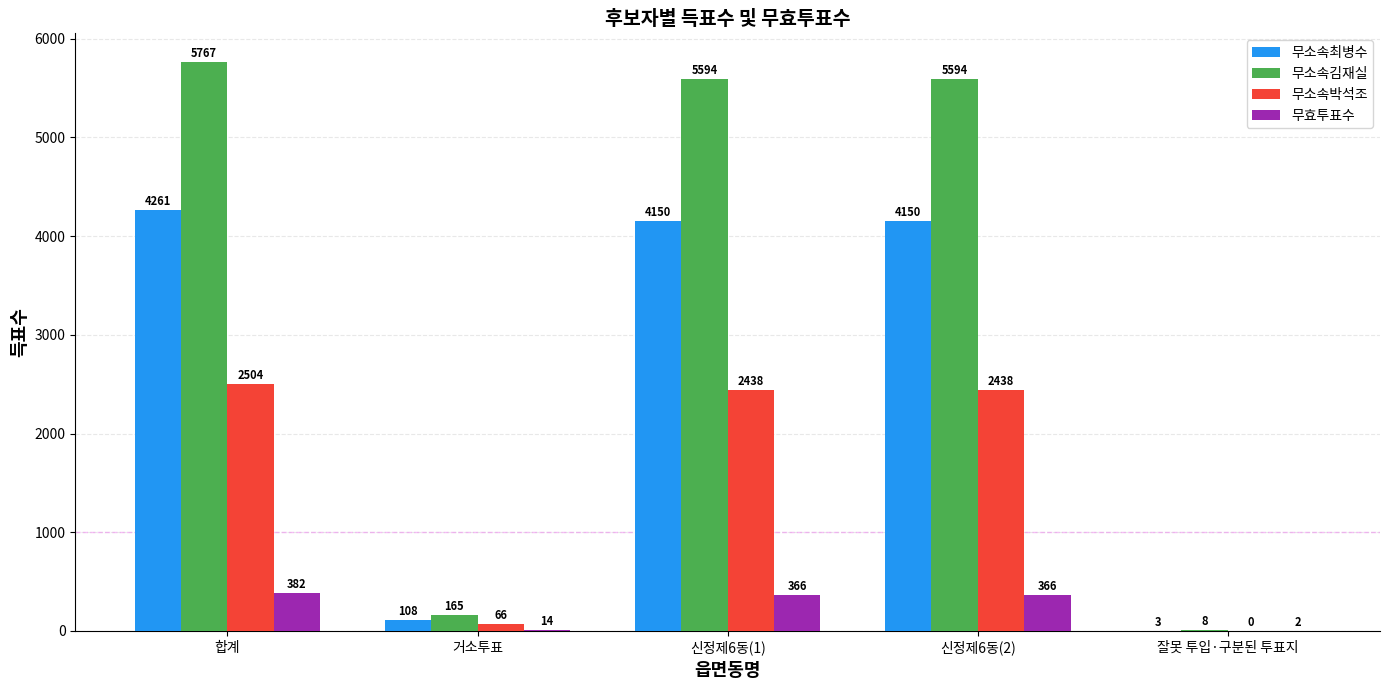

Which series changed the most between 합계 and 신정제6동(2)?

무소속김재실